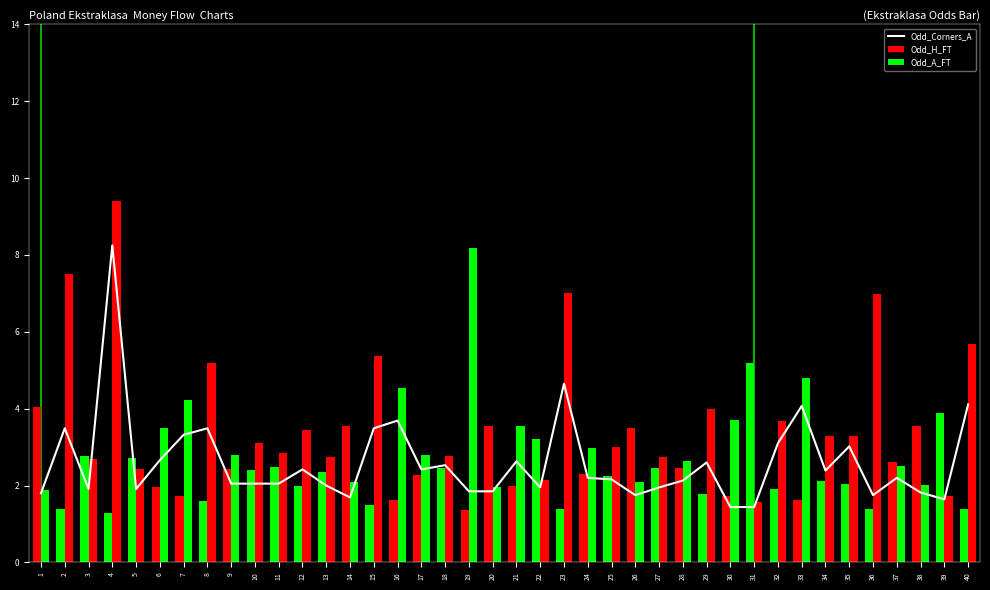

What is the minimum value for Odd_Corners_A?

1.4